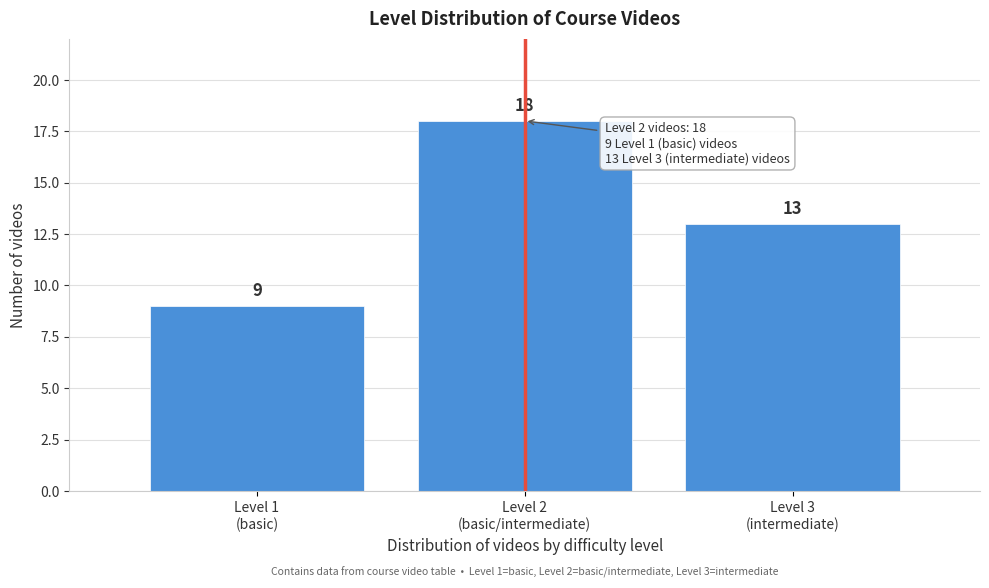

Reading right to left, what are all the values shown in this chart?

13	18	9